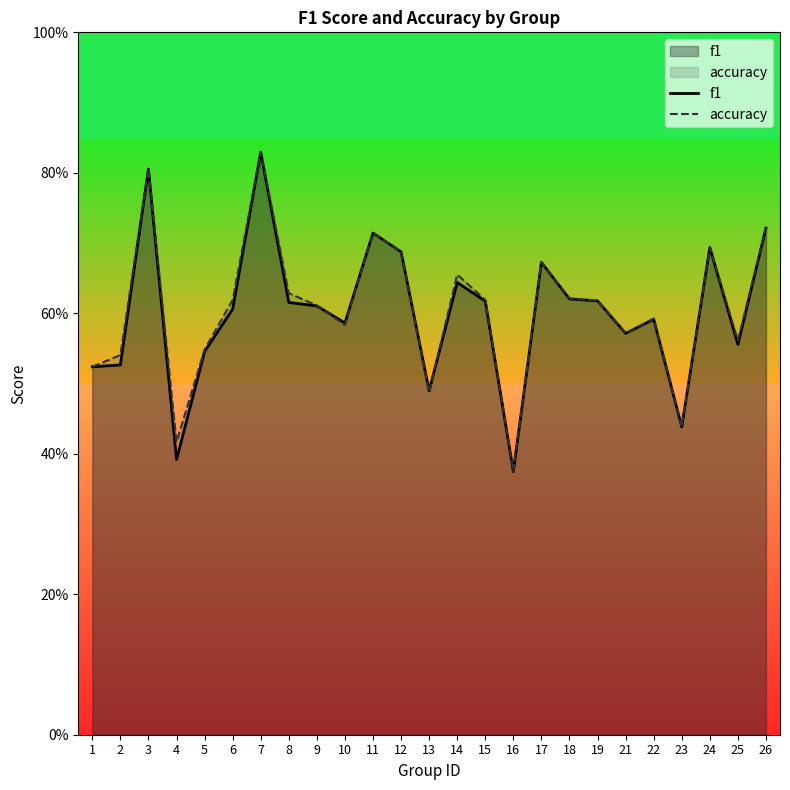

Reading right to left, extract all data points from this chart.

f1: 26=0.7	25=0.6	24=0.7	23=0.4	22=0.6	21=0.6	19=0.6	18=0.6	17=0.7	16=0.4	15=0.6	14=0.6	13=0.5	12=0.7	11=0.7	10=0.6	9=0.6	8=0.6	7=0.8	6=0.6	5=0.5	4=0.4	3=0.8	2=0.5	1=0.5
accuracy: 26=0.7	25=0.6	24=0.7	23=0.4	22=0.6	21=0.6	19=0.6	18=0.6	17=0.7	16=0.4	15=0.6	14=0.7	13=0.5	12=0.7	11=0.7	10=0.6	9=0.6	8=0.6	7=0.8	6=0.6	5=0.5	4=0.4	3=0.8	2=0.5	1=0.5